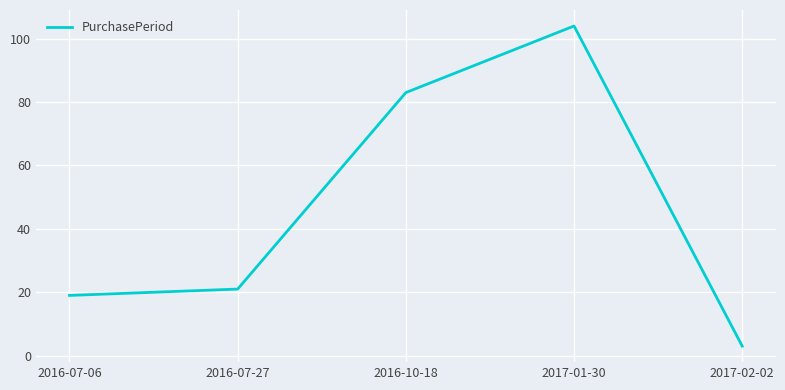

At which label is the value closest to 53?

2016-10-18